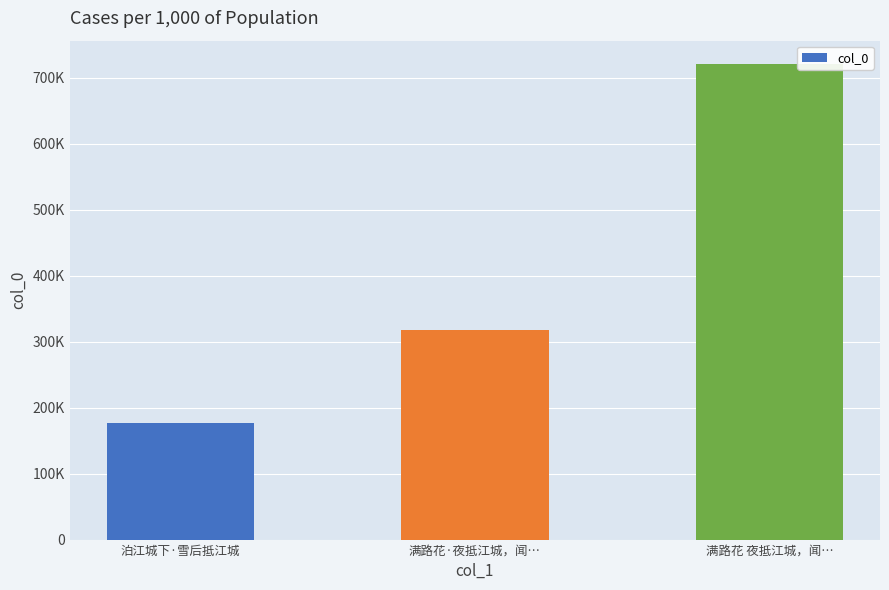

Count the values in the range 177086 to 720418.

3